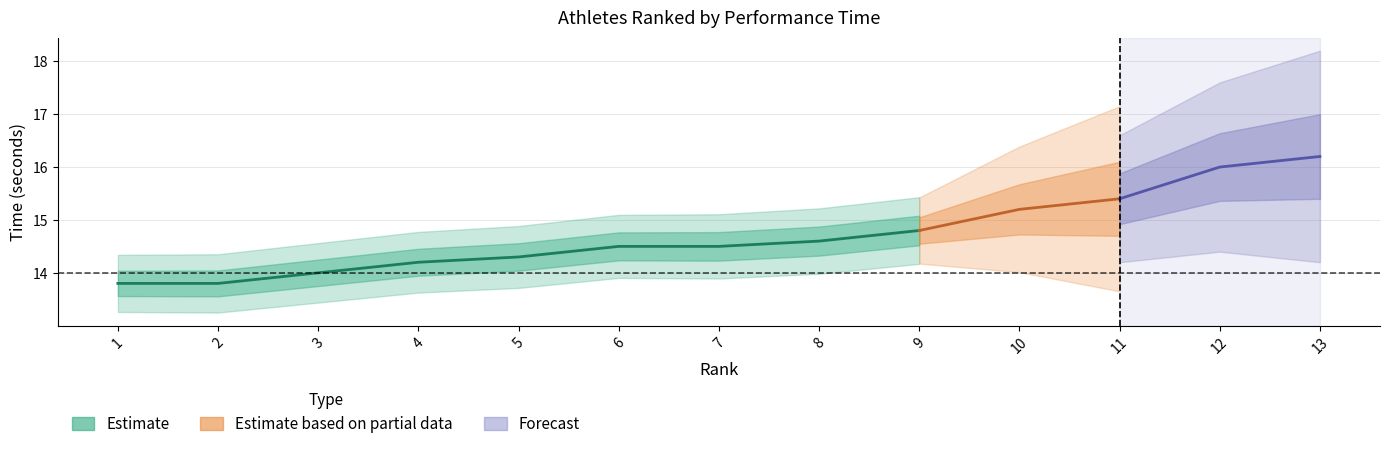

Which series has the largest range (max minus min)?

Estimate